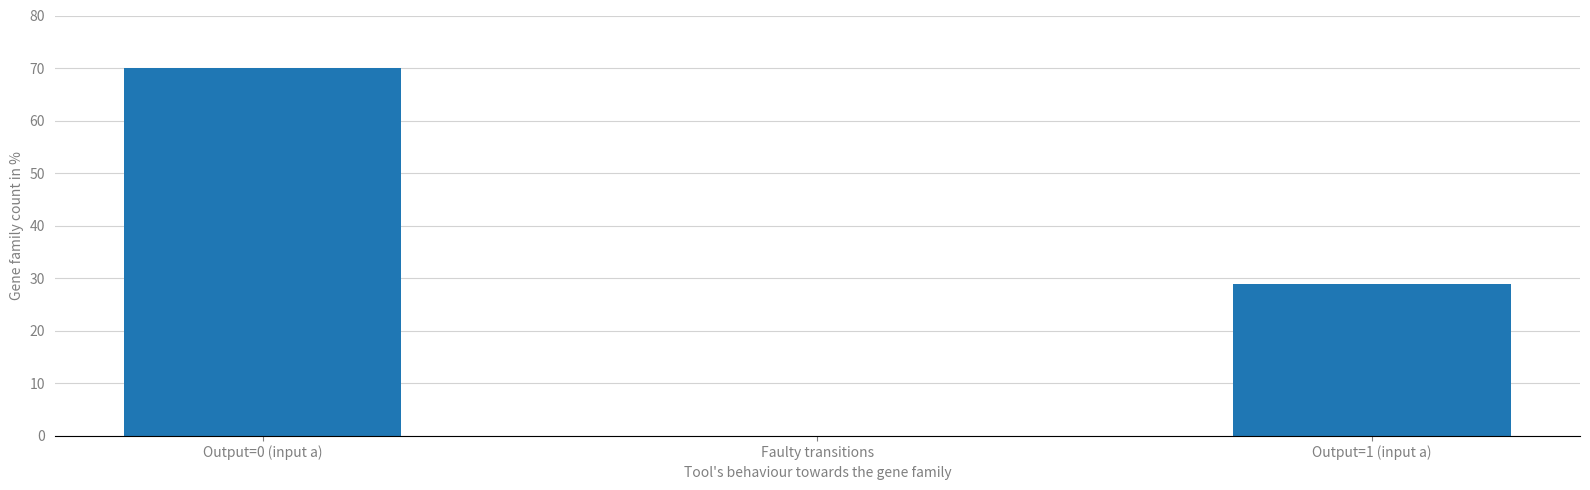

What is the maximum value shown in the chart?

70